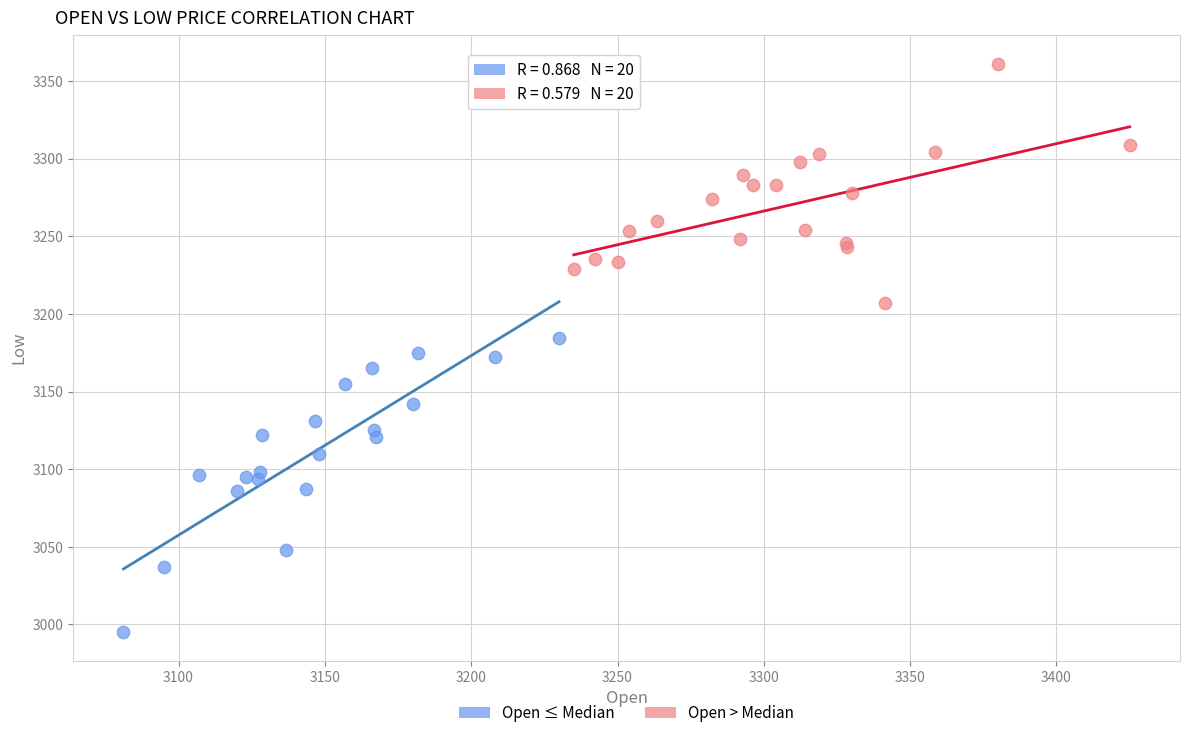

Which series contains the highest Y value?

Open > Median